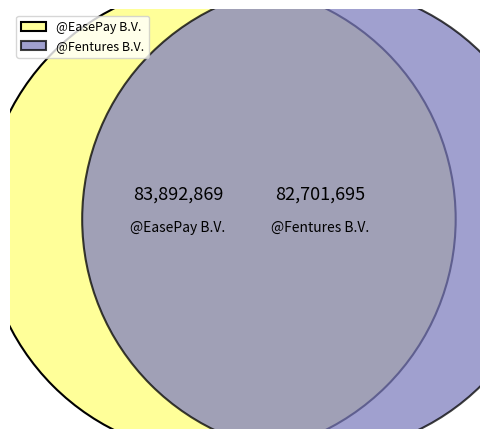

To the nearest percent, what percentage of the pie is @EasePay B.V.?

50%